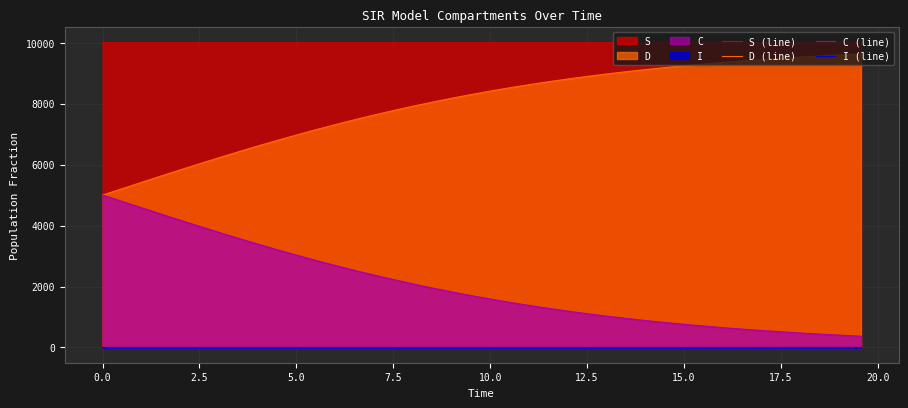

Reading left to right, what are all the values shown in this chart?

S (line): 9998.0	9998.0	9998.1	9998.1	9998.1	9998.1	9998.2	9998.2	9998.2	9998.2	9998.2	9998.2	9998.2	9998.2	9998.2	9998.2	9998.2	9998.2	9998.2	9998.2	9998.2	9998.1	9998.1	9998.1	9998.1	9998.0	9998.0	9998.0	9997.9	9997.9	9997.9	9997.8	9997.8	9997.7	9997.7	9997.6	9997.6	9997.5	9997.4	9997.4
D (line): 5000.0	5208.8	5417.0	5623.6	5828.2	6029.9	6228.2	6422.4	6612.1	6796.8	6975.9	7149.3	7316.6	7477.5	7631.9	7779.6	7920.6	8054.9	8182.6	8303.6	8418.1	8526.2	8628.2	8724.2	8814.4	8899.0	8978.2	9052.4	9121.7	9186.4	9246.7	9302.9	9355.2	9403.8	9449.0	9490.9	9529.8	9565.9	9599.3	9630.2
C (line): 5000.0	4791.2	4583.0	4376.4	4171.8	3970.1	3771.8	3577.6	3387.9	3203.2	3024.1	2850.7	2683.4	2522.5	2368.1	2220.4	2079.4	1945.1	1817.4	1696.4	1581.9	1473.8	1371.8	1275.8	1185.6	1101.0	1021.8	947.6	878.3	813.6	753.3	697.1	644.8	596.2	551.0	509.1	470.2	434.1	400.7	369.8
I (line): 2.0	2.0	1.9	1.9	1.9	1.9	1.8	1.8	1.8	1.8	1.8	1.8	1.8	1.8	1.8	1.8	1.8	1.8	1.8	1.8	1.8	1.9	1.9	1.9	1.9	2.0	2.0	2.0	2.1	2.1	2.1	2.2	2.2	2.3	2.3	2.4	2.4	2.5	2.6	2.6